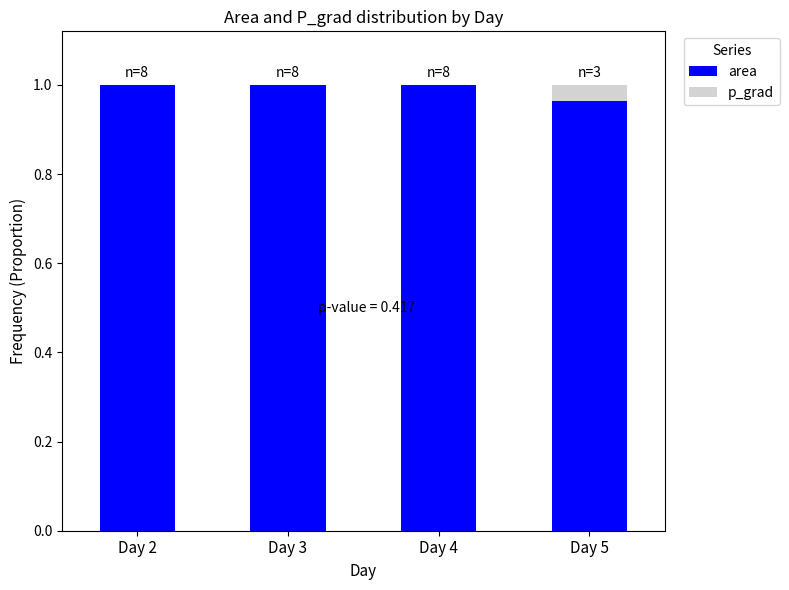

What is the sum of all area values?

4.0